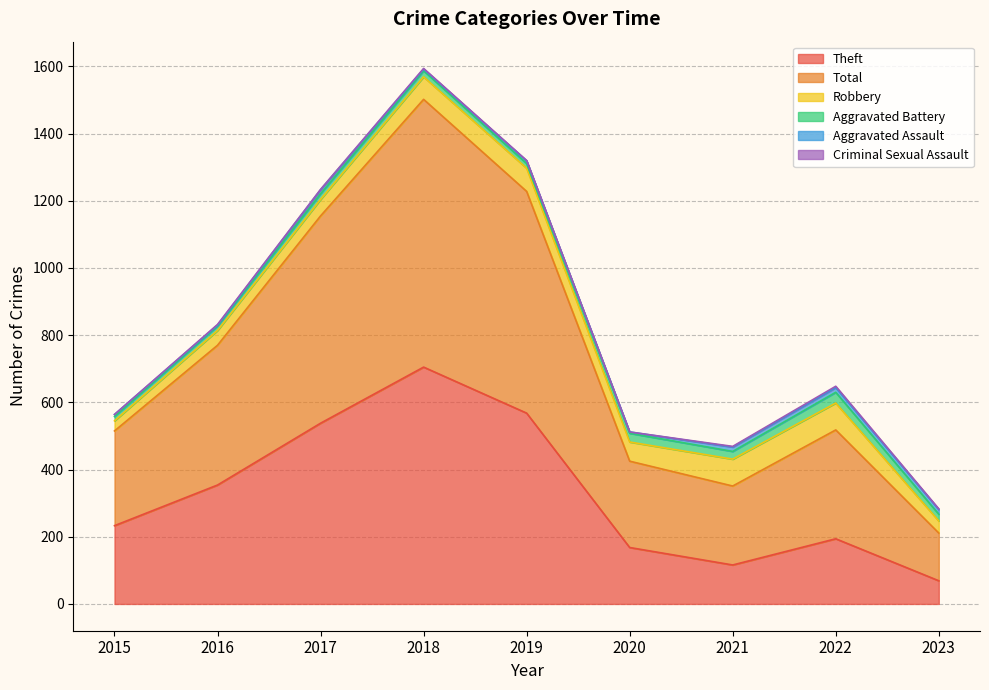

The value of Theft at 2016 is 579. True or false?

False